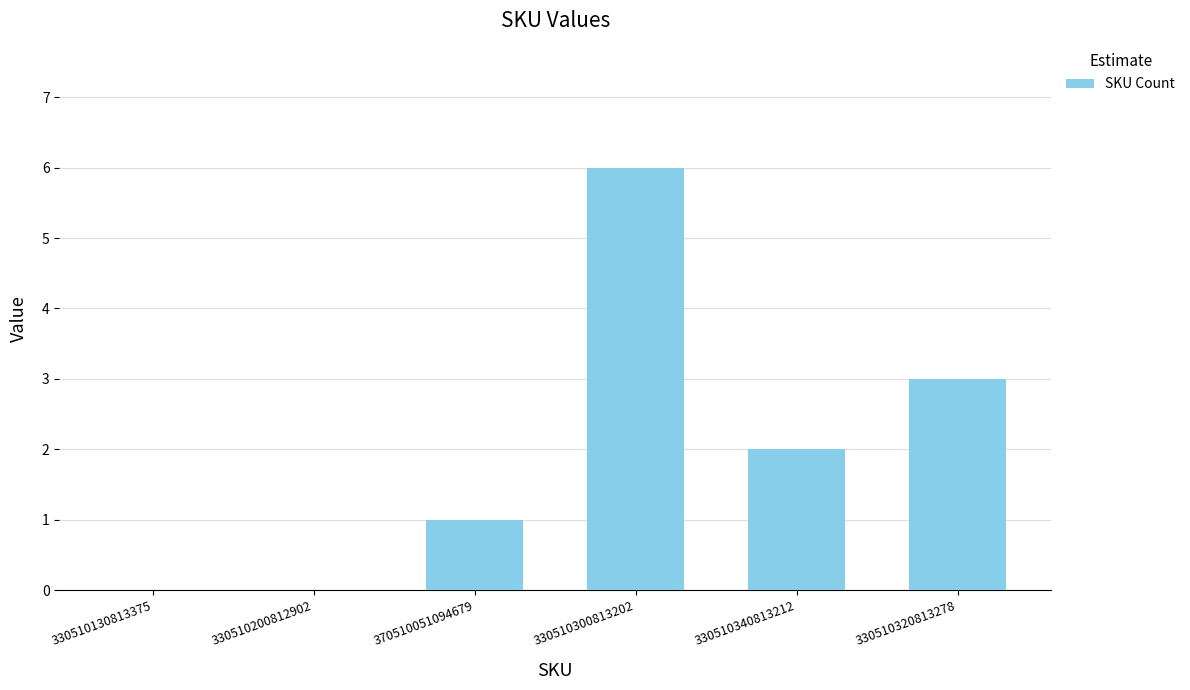

At which label does the data first exceed 2?

330510300813202